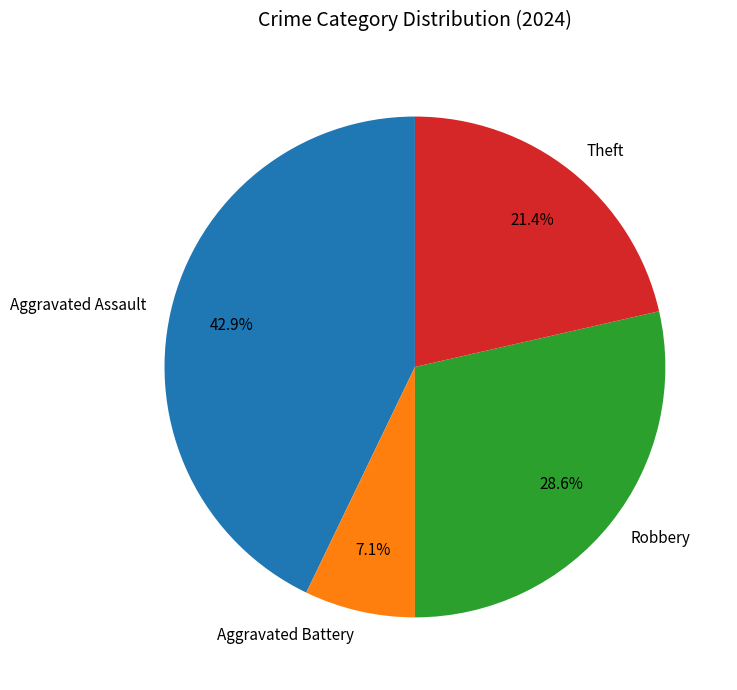

Which has a higher value, Aggravated Assault or Aggravated Battery?

Aggravated Assault